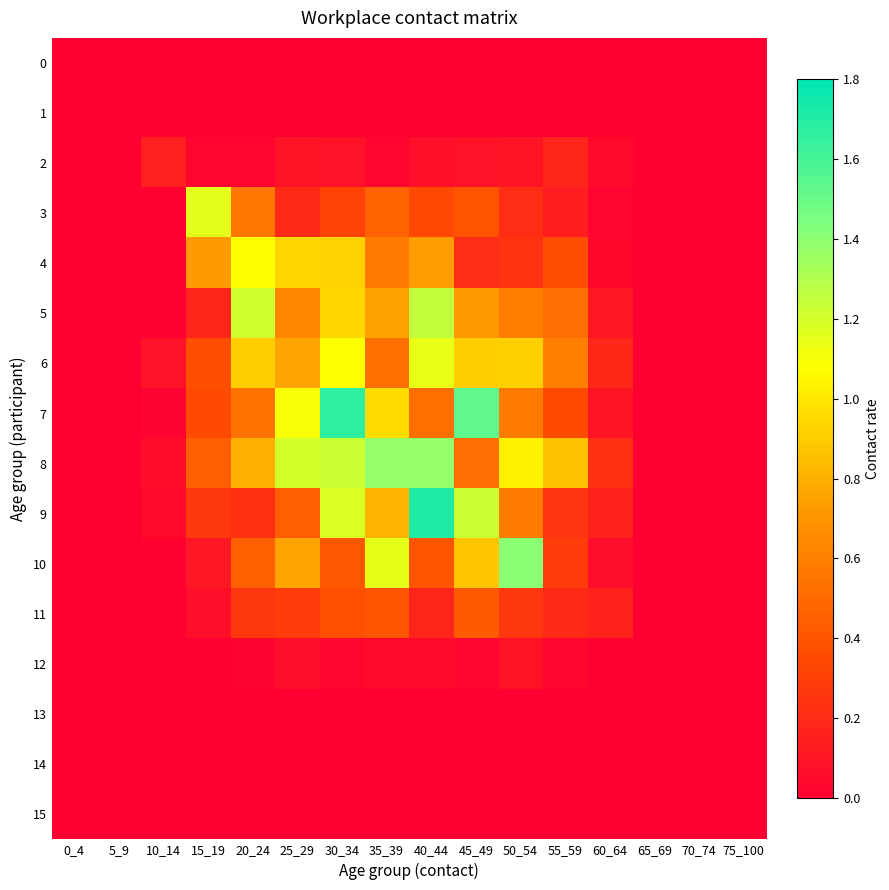

Reading right to left, list all the values displayed in this chart.

0: 75_100=0.0	70_74=0.0	65_69=0.0	60_64=0.0	55_59=0.0	50_54=0.0	45_49=0.0	40_44=0.0	35_39=0.0	30_34=0.0	25_29=0.0	20_24=0.0	15_19=0.0	10_14=0.0	5_9=0.0	0_4=0.0
1: 75_100=0.0	70_74=0.0	65_69=0.0	60_64=0.0	55_59=0.0	50_54=0.0	45_49=0.0	40_44=0.0	35_39=0.0	30_34=0.0	25_29=0.0	20_24=0.0	15_19=0.0	10_14=0.0	5_9=0.0	0_4=0.0
2: 75_100=0.0	70_74=0.0	65_69=0.0	60_64=0.0	55_59=0.2	50_54=0.1	45_49=0.1	40_44=0.1	35_39=0.0	30_34=0.1	25_29=0.1	20_24=0.0	15_19=0.0	10_14=0.1	5_9=0.0	0_4=0.0
3: 75_100=0.0	70_74=0.0	65_69=0.0	60_64=0.0	55_59=0.1	50_54=0.2	45_49=0.4	40_44=0.3	35_39=0.5	30_34=0.3	25_29=0.2	20_24=0.6	15_19=1.2	10_14=0.0	5_9=0.0	0_4=0.0
4: 75_100=0.0	70_74=0.0	65_69=0.0	60_64=0.0	55_59=0.4	50_54=0.2	45_49=0.2	40_44=0.7	35_39=0.6	30_34=0.9	25_29=0.9	20_24=1.1	15_19=0.7	10_14=0.0	5_9=0.0	0_4=0.0
5: 75_100=0.0	70_74=0.0	65_69=0.0	60_64=0.1	55_59=0.5	50_54=0.6	45_49=0.7	40_44=1.3	35_39=0.8	30_34=0.9	25_29=0.6	20_24=1.2	15_19=0.2	10_14=0.0	5_9=0.0	0_4=0.0
6: 75_100=0.0	70_74=0.0	65_69=0.0	60_64=0.2	55_59=0.6	50_54=0.9	45_49=0.9	40_44=1.1	35_39=0.5	30_34=1.1	25_29=0.8	20_24=0.9	15_19=0.4	10_14=0.1	5_9=0.0	0_4=0.0
7: 75_100=0.0	70_74=0.0	65_69=0.0	60_64=0.1	55_59=0.4	50_54=0.6	45_49=1.5	40_44=0.5	35_39=1.0	30_34=1.7	25_29=1.1	20_24=0.5	15_19=0.4	10_14=0.0	5_9=0.0	0_4=0.0
8: 75_100=0.0	70_74=0.0	65_69=0.0	60_64=0.2	55_59=0.9	50_54=1.0	45_49=0.5	40_44=1.4	35_39=1.4	30_34=1.2	25_29=1.2	20_24=0.8	15_19=0.5	10_14=0.1	5_9=0.0	0_4=0.0
9: 75_100=0.0	70_74=0.0	65_69=0.0	60_64=0.2	55_59=0.3	50_54=0.6	45_49=1.2	40_44=1.7	35_39=0.8	30_34=1.2	25_29=0.4	20_24=0.2	15_19=0.3	10_14=0.0	5_9=0.0	0_4=0.0
10: 75_100=0.0	70_74=0.0	65_69=0.0	60_64=0.1	55_59=0.3	50_54=1.4	45_49=0.9	40_44=0.4	35_39=1.1	30_34=0.4	25_29=0.8	20_24=0.5	15_19=0.1	10_14=0.0	5_9=0.0	0_4=0.0
11: 75_100=0.0	70_74=0.0	65_69=0.0	60_64=0.2	55_59=0.2	50_54=0.3	45_49=0.4	40_44=0.2	35_39=0.4	30_34=0.4	25_29=0.3	20_24=0.3	15_19=0.1	10_14=0.0	5_9=0.0	0_4=0.0
12: 75_100=0.0	70_74=0.0	65_69=0.0	60_64=0.0	55_59=0.0	50_54=0.1	45_49=0.0	40_44=0.0	35_39=0.0	30_34=0.0	25_29=0.1	20_24=0.0	15_19=0.0	10_14=0.0	5_9=0.0	0_4=0.0
13: 75_100=0.0	70_74=0.0	65_69=0.0	60_64=0.0	55_59=0.0	50_54=0.0	45_49=0.0	40_44=0.0	35_39=0.0	30_34=0.0	25_29=0.0	20_24=0.0	15_19=0.0	10_14=0.0	5_9=0.0	0_4=0.0
14: 75_100=0.0	70_74=0.0	65_69=0.0	60_64=0.0	55_59=0.0	50_54=0.0	45_49=0.0	40_44=0.0	35_39=0.0	30_34=0.0	25_29=0.0	20_24=0.0	15_19=0.0	10_14=0.0	5_9=0.0	0_4=0.0
15: 75_100=0.0	70_74=0.0	65_69=0.0	60_64=0.0	55_59=0.0	50_54=0.0	45_49=0.0	40_44=0.0	35_39=0.0	30_34=0.0	25_29=0.0	20_24=0.0	15_19=0.0	10_14=0.0	5_9=0.0	0_4=0.0